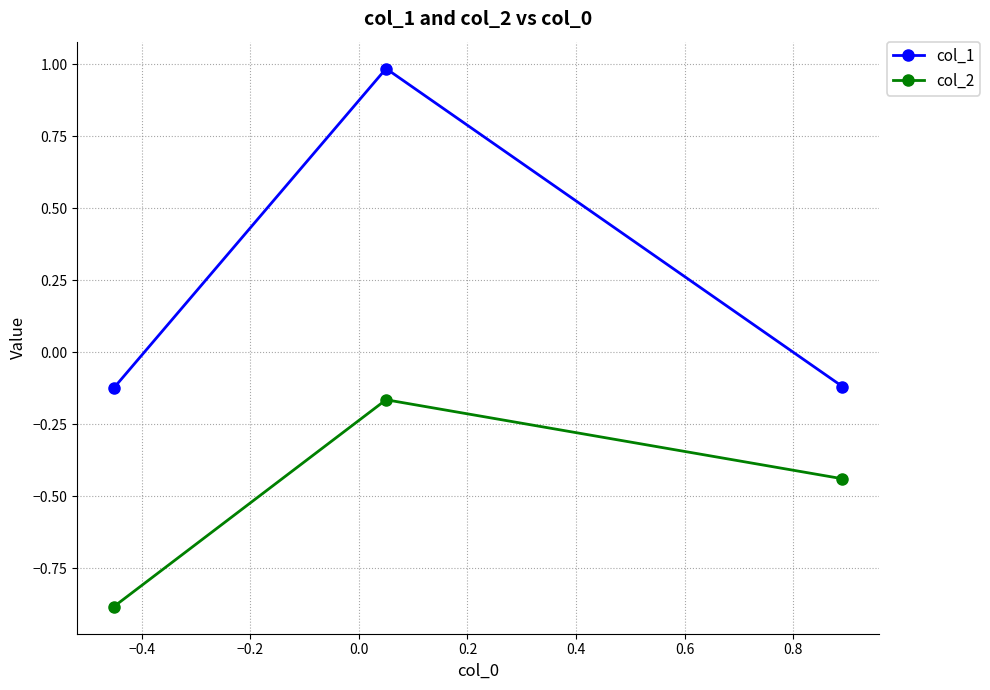

Count the number of categories in the chart.

3